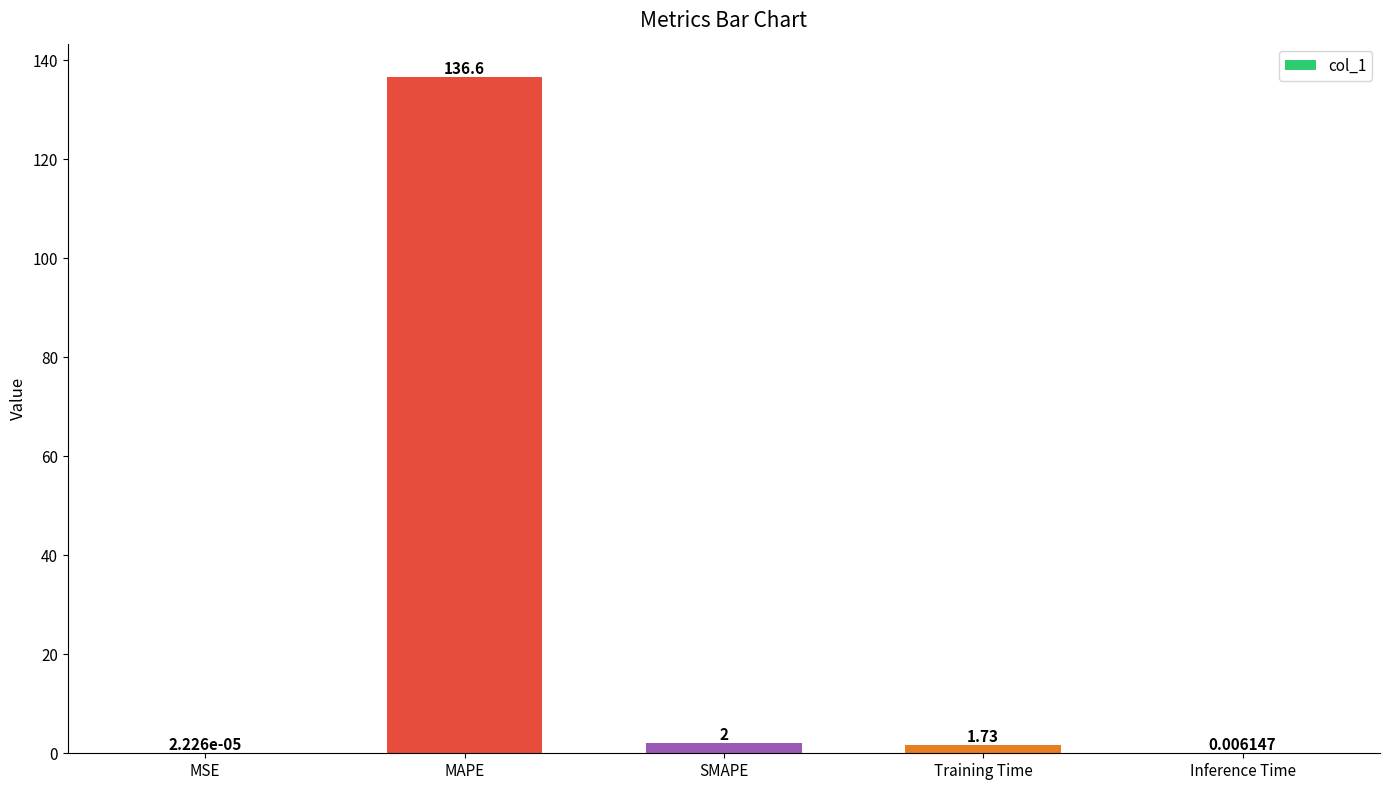

What is the change in value from SMAPE to Inference Time?

-2.0